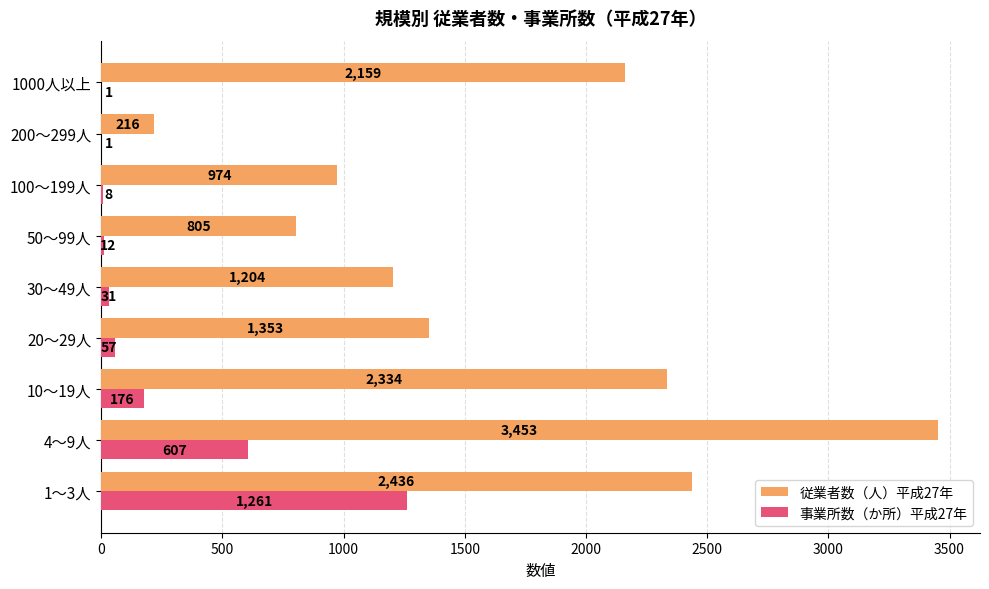

Which series has the largest total across all categories?

従業者数（人）平成27年